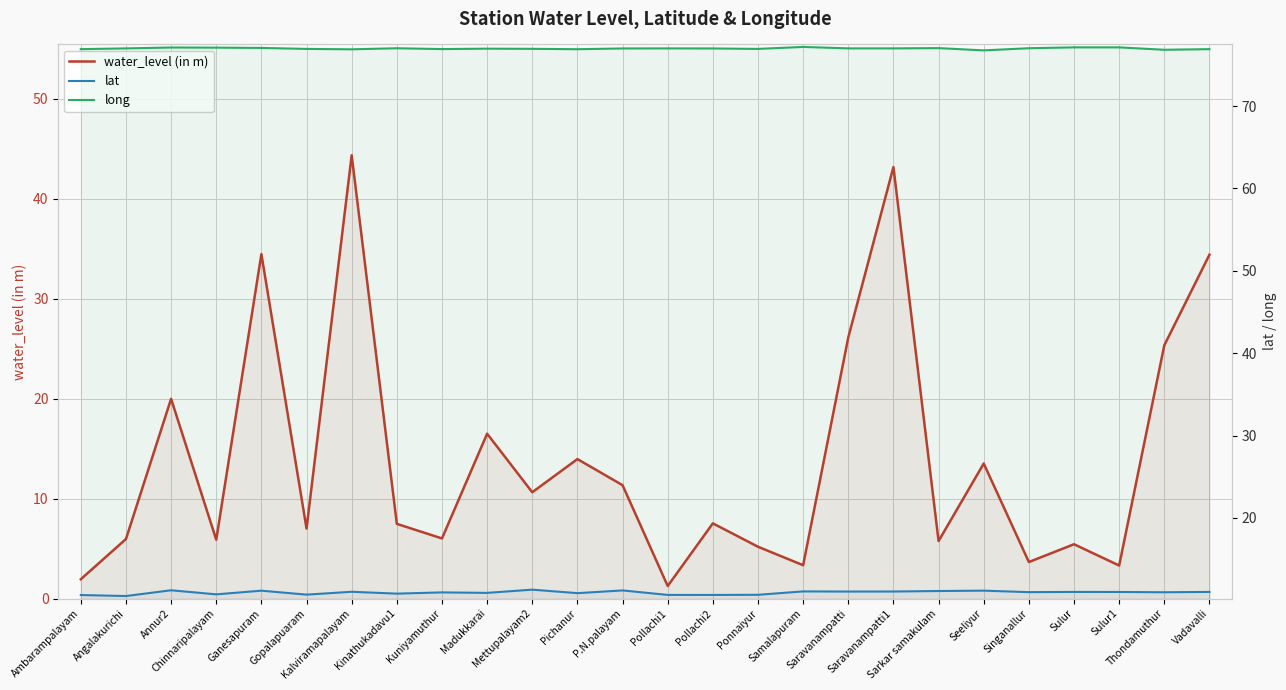

What is the label of the 4th point from the right?

Sulur